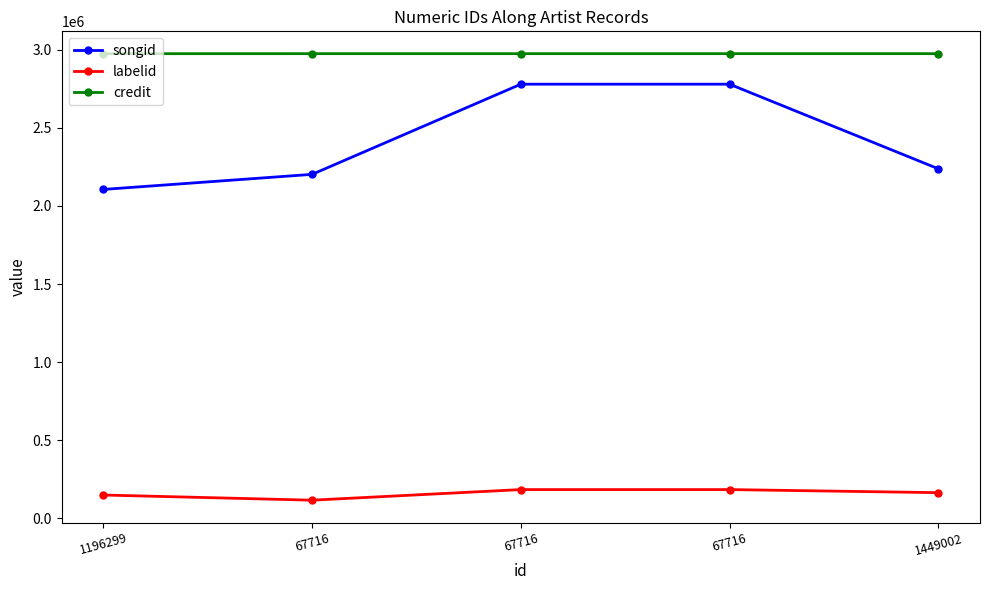

True or false: songid and labelid cross at least once.

False